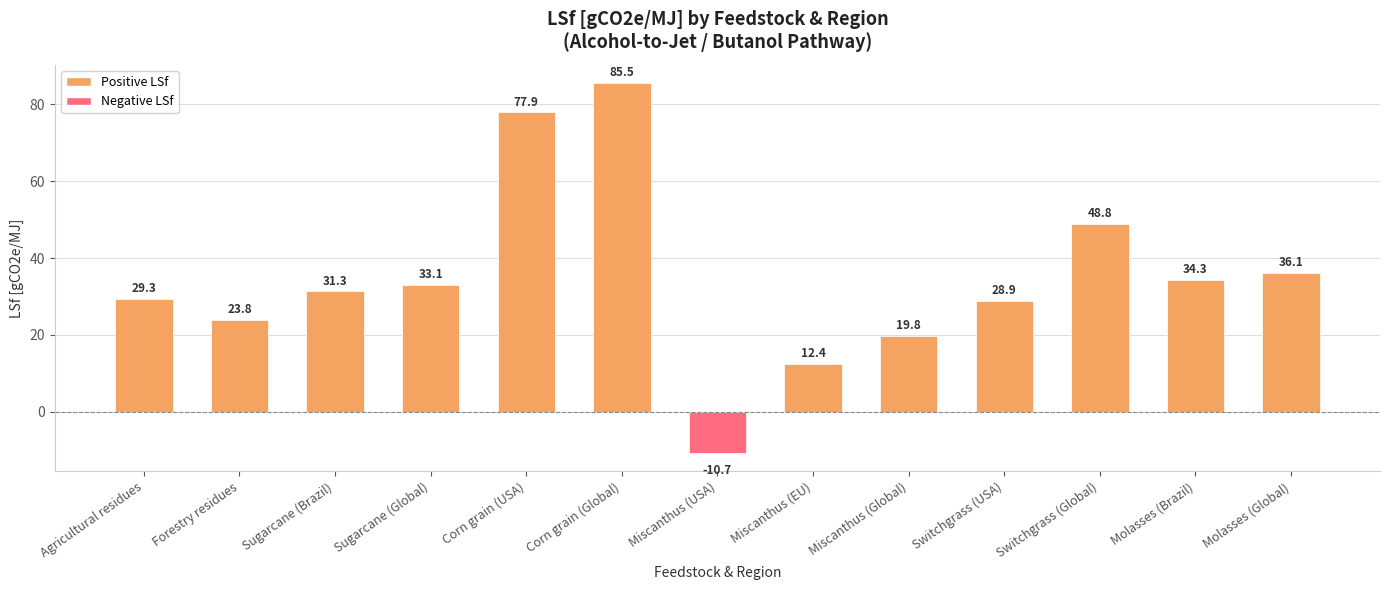

Is it true that the value at Switchgrass (Global) is 48.8?

True